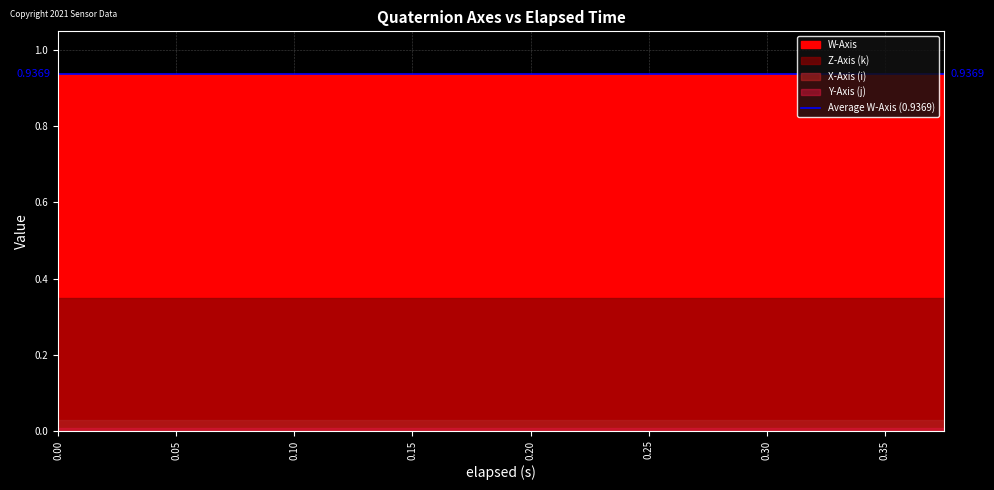

Reading left to right, what are all the values shown in this chart?

W-Axis: 0.9	0.9	0.9	0.9	0.9	0.9	0.9	0.9	0.9	0.9	0.9	0.9	0.9	0.9	0.9	0.9	0.9	0.9	0.9	0.9
X-Axis (i): 0.0	0.0	0.0	0.0	0.0	0.0	0.0	0.0	0.0	0.0	0.0	0.0	0.0	0.0	0.0	0.0	0.0	0.0	0.0	0.0
Y-Axis (j): 0.0	0.0	0.0	0.0	0.0	0.0	0.0	0.0	0.0	0.0	0.0	0.0	0.0	0.0	0.0	0.0	0.0	0.0	0.0	0.0
Z-Axis (k): 0.3	0.3	0.3	0.3	0.3	0.3	0.3	0.3	0.3	0.3	0.3	0.3	0.3	0.3	0.3	0.3	0.3	0.3	0.3	0.3